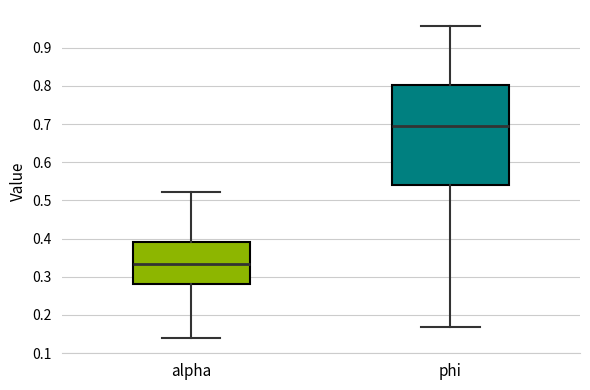

Where does the lower whisker of the box for alpha end on the y-axis? The values are not printed on the chart, so give them approximately, as read against the axis.

0.14